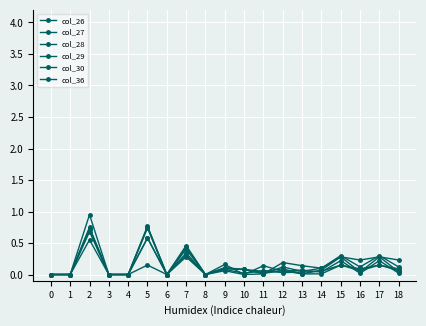

Reading right to left, extract all data points from this chart.

col_26: 18=0.2	17=0.3	16=0.2	15=0.3	14=0.1	13=0.1	12=0.2	11=0.0	10=0.0	9=0.2	8=0.0	7=0.3	6=0.0	5=0.1	4=0.0	3=0.0	2=0.6	1=0.0	0=0.0
col_27: 18=0.1	17=0.3	16=0.1	15=0.3	14=0.1	13=0.1	12=0.1	11=0.0	10=0.1	9=0.1	8=0.0	7=0.3	6=0.0	5=0.6	4=0.0	3=0.0	2=0.7	1=0.0	0=0.0
col_28: 18=0.0	17=0.3	16=0.0	15=0.3	14=0.1	13=0.0	12=0.1	11=0.0	10=0.1	9=0.1	8=0.0	7=0.4	6=0.0	5=0.7	4=0.0	3=0.0	2=0.7	1=0.0	0=0.0
col_29: 18=0.1	17=0.1	16=0.1	15=0.1	14=0.0	13=0.0	12=0.1	11=0.1	10=0.1	9=0.1	8=0.0	7=0.5	6=0.0	5=0.8	4=0.0	3=0.0	2=0.7	1=0.0	0=0.0
col_30: 18=0.1	17=0.1	16=0.1	15=0.1	14=0.1	13=0.0	12=0.0	11=0.1	10=0.0	9=0.1	8=0.0	7=0.4	6=0.0	5=0.8	4=0.0	3=0.0	2=0.8	1=0.0	0=0.0
col_36: 18=0.0	17=0.2	16=0.0	15=0.2	14=0.0	13=0.1	12=0.1	11=0.1	10=0.0	9=0.1	8=0.0	7=0.3	6=0.0	5=0.6	4=0.0	3=0.0	2=0.9	1=0.0	0=0.0